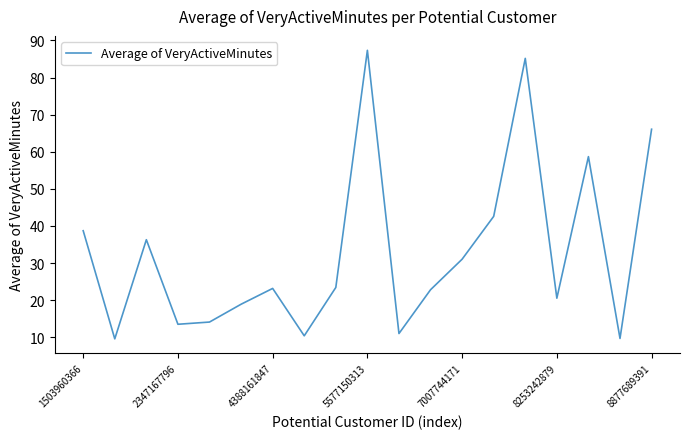

What is the minimum value shown in the chart?

9.6